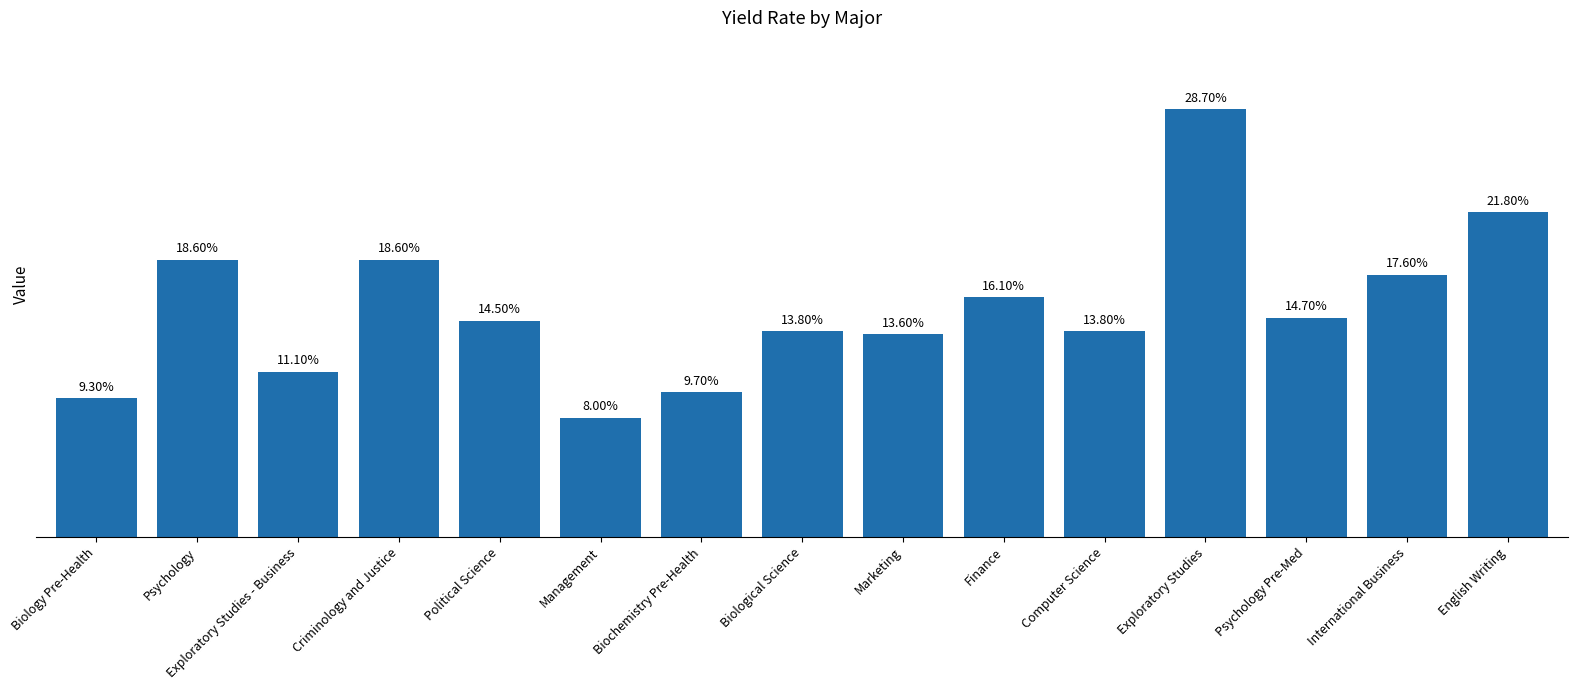

Is it true that the value at Psychology Pre-Med is 0.3?

False